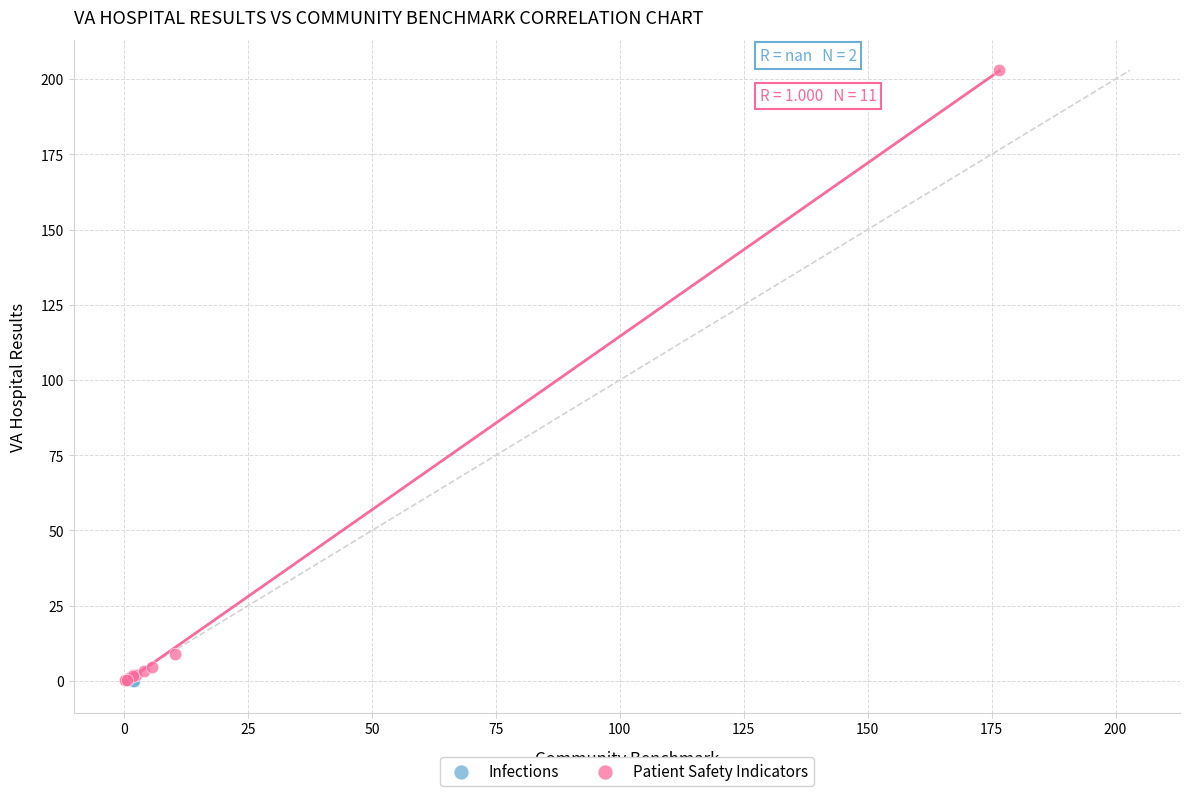

What are all the series names shown in the legend?

Infections, Patient Safety Indicators